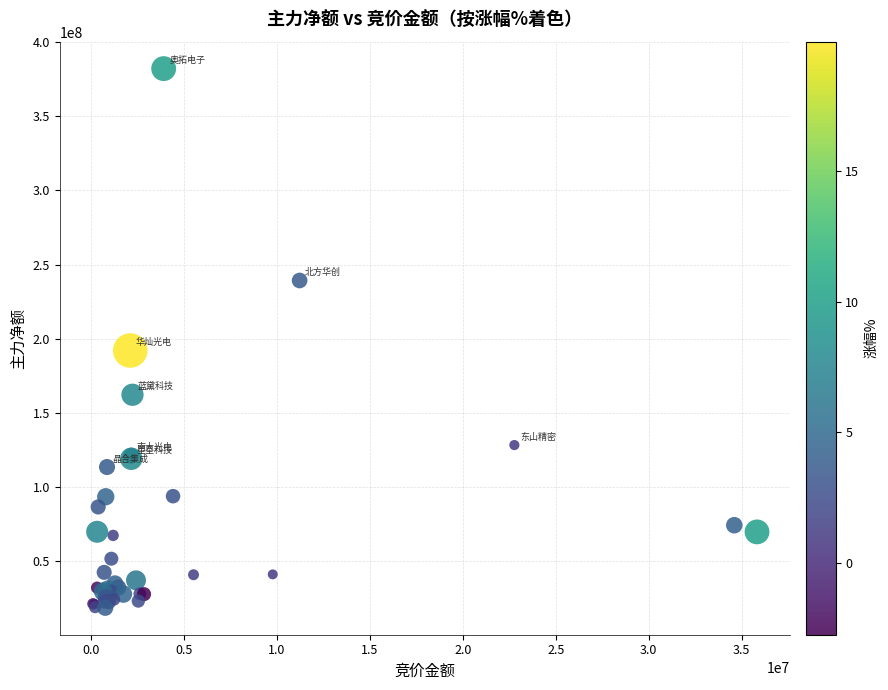

What Y value in the scatter plot is closest to 200444131?

192157265